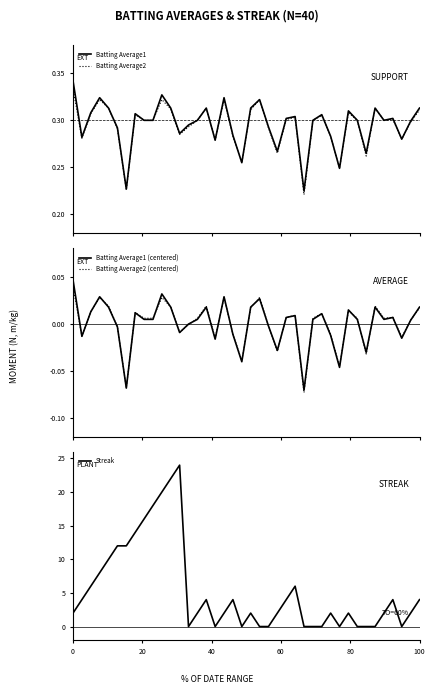

What is the highest value of the Streak series?

24